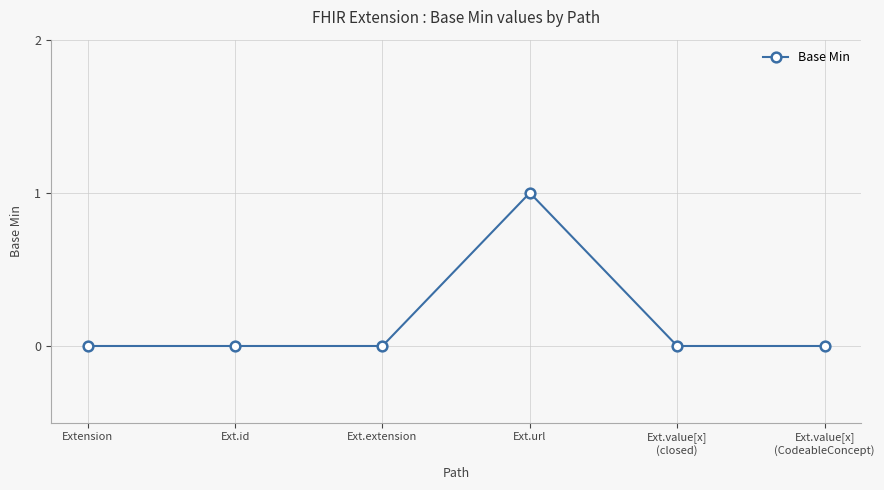

What position from the left is Ext.value[x]
(CodeableConcept)?

6